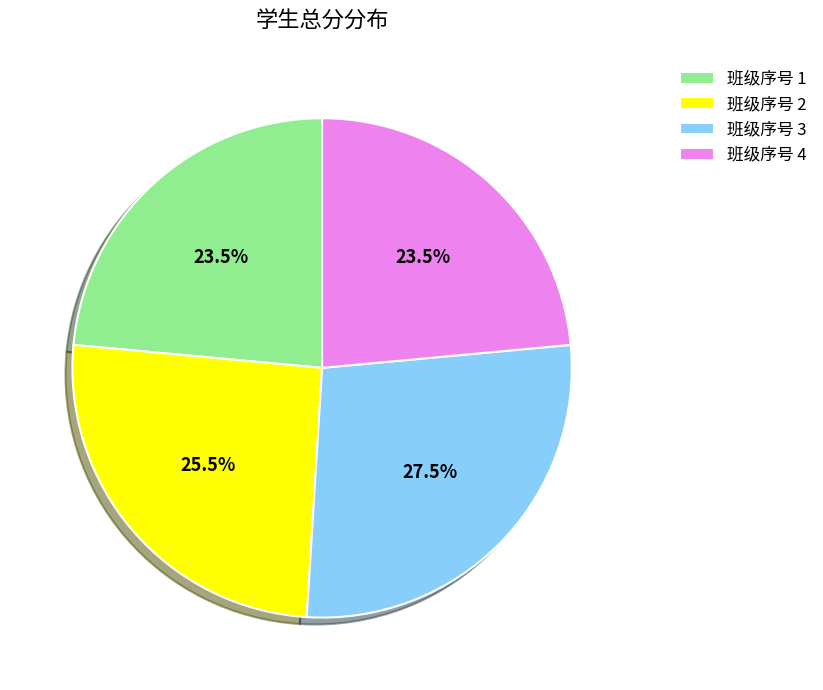

Which slice is the largest?

班级序号 3